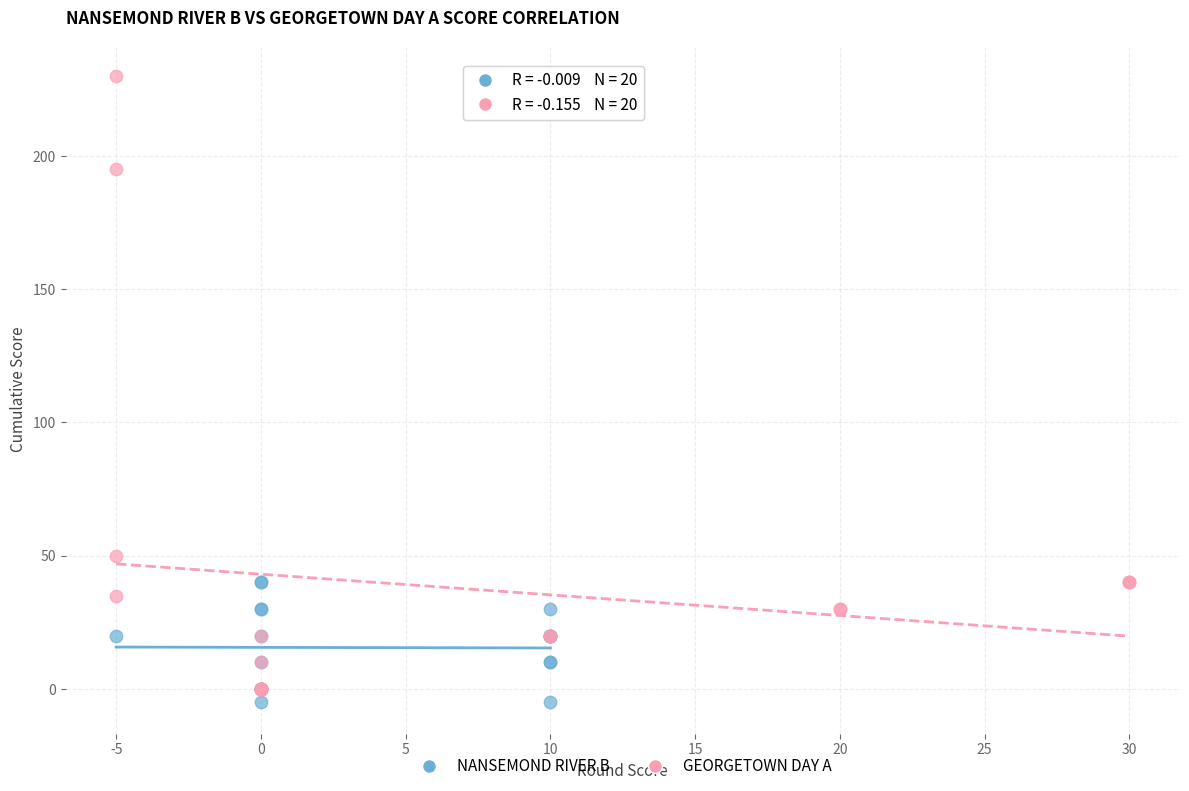

Which series contains the lowest Y value?

NANSEMOND RIVER B